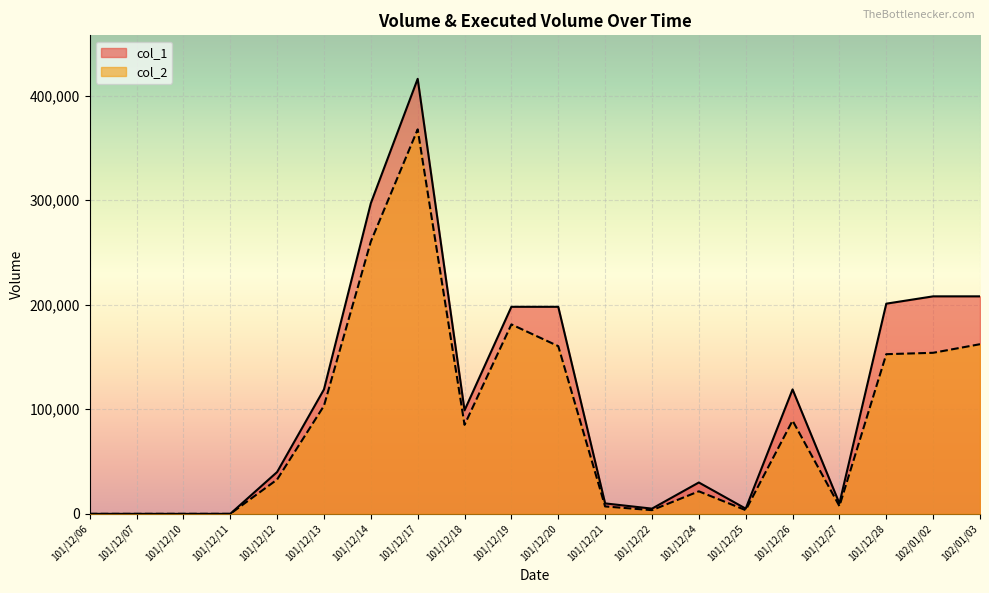

The value of col_2 at 101/12/11 is -219299. True or false?

False